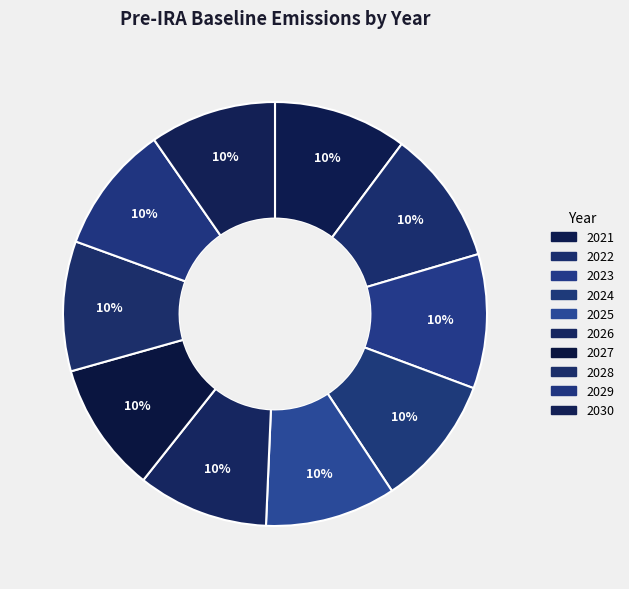

What percentage do 2024 and 2027 together represent?

20.0%